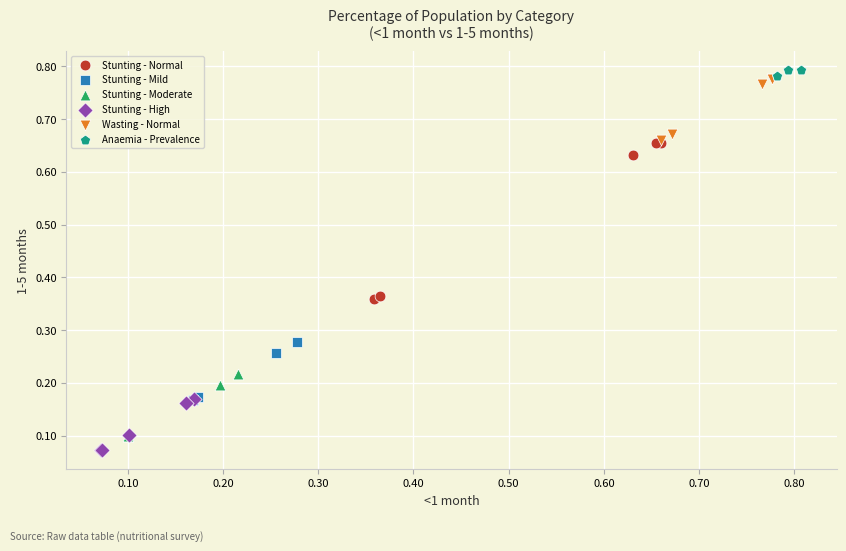

Which series has the largest Y range (max minus min)?

Stunting - Normal